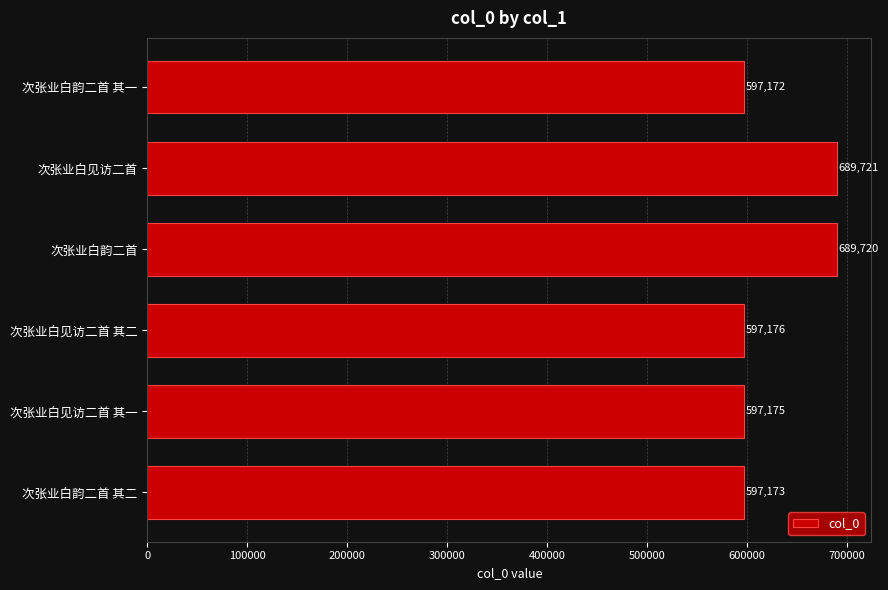

What is the minimum value shown in the chart?

597172